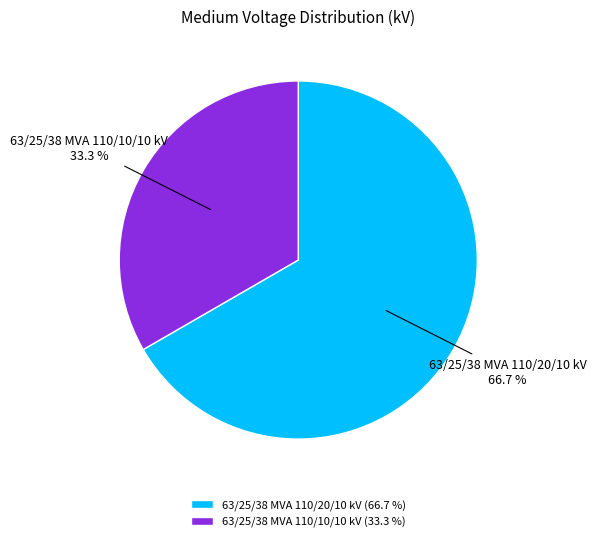

To the nearest percent, what is the average slice percentage?

50%